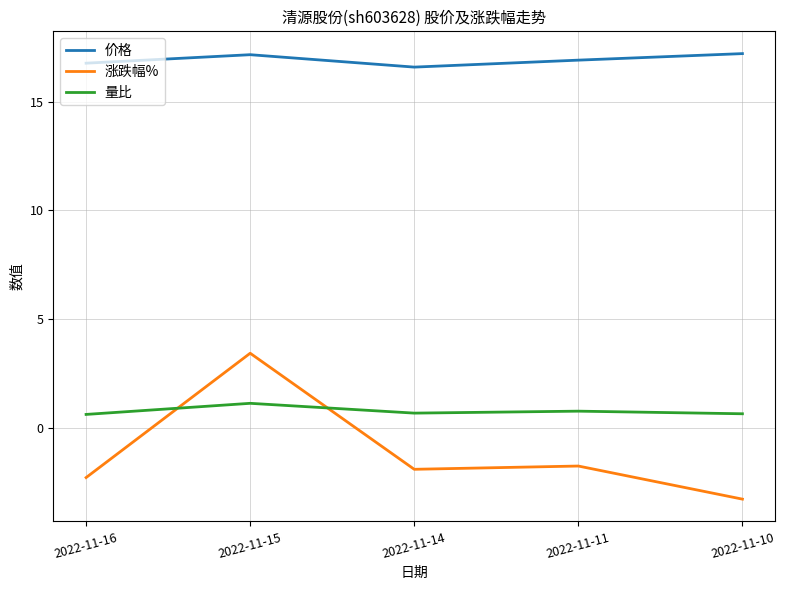

Rank the series by their maximum value, from highest to lowest.

价格, 涨跌幅%, 量比